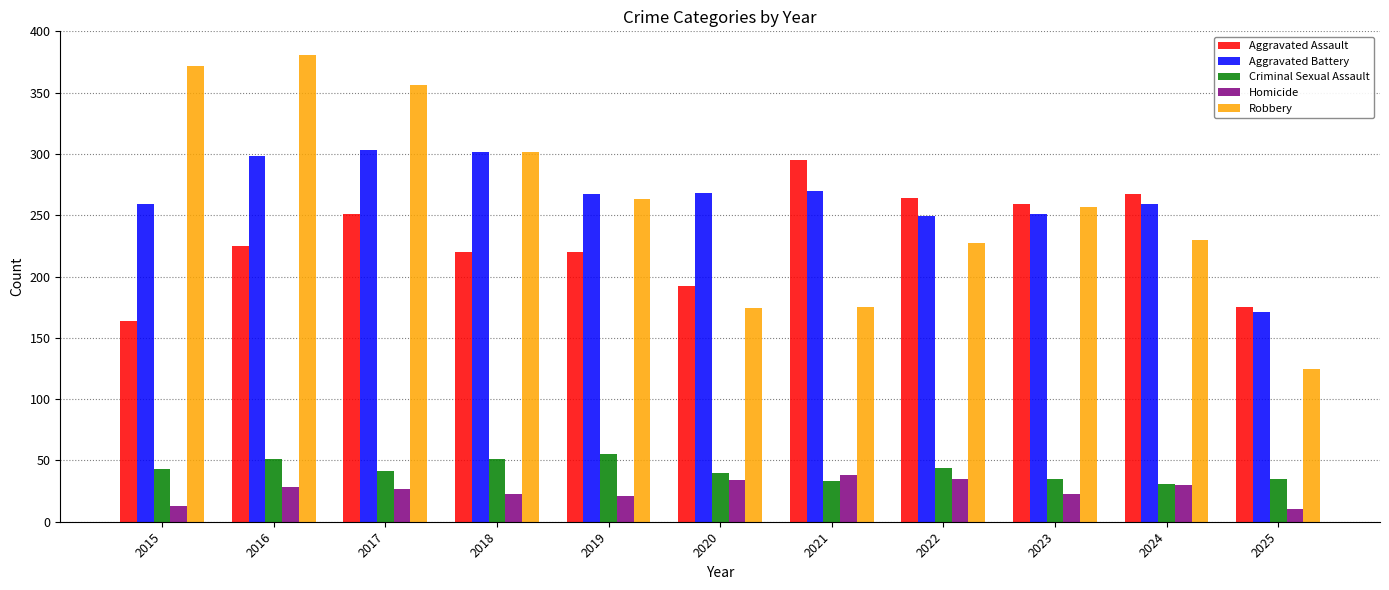

What is the sum of the Aggravated Battery values at 2024 and 2016?

557